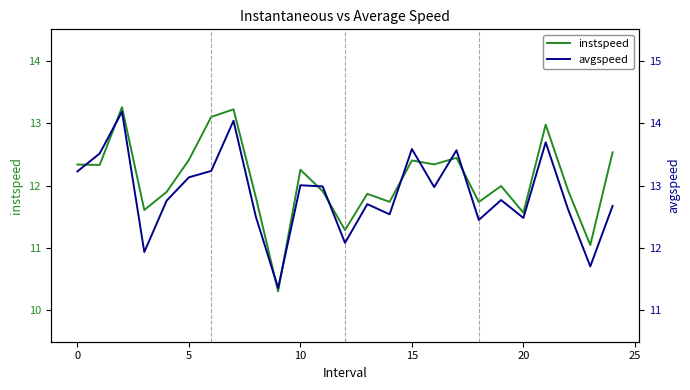

The avgspeed series shows 11.7 at 23. True or false?

True